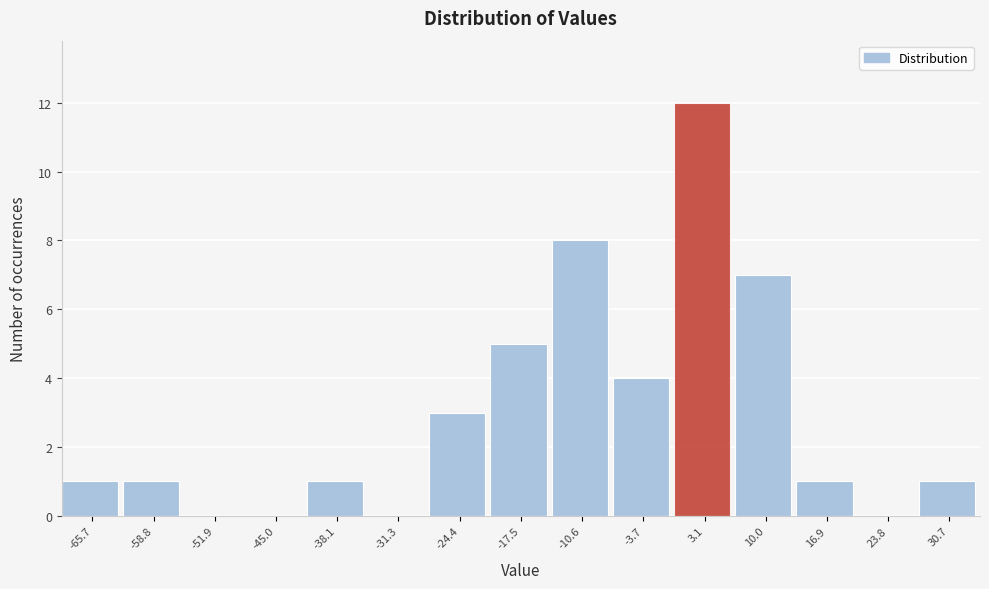

Over which range of the x-axis is the bar tallest?

0 to 7